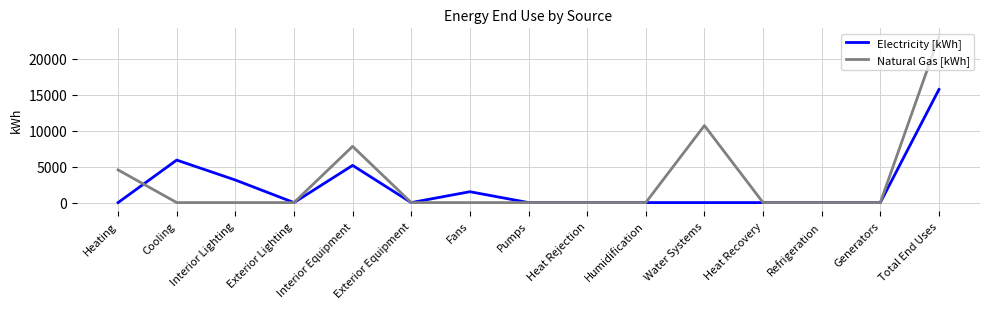

Rank the series by their average value, from highest to lowest.

Natural Gas [kWh], Electricity [kWh]